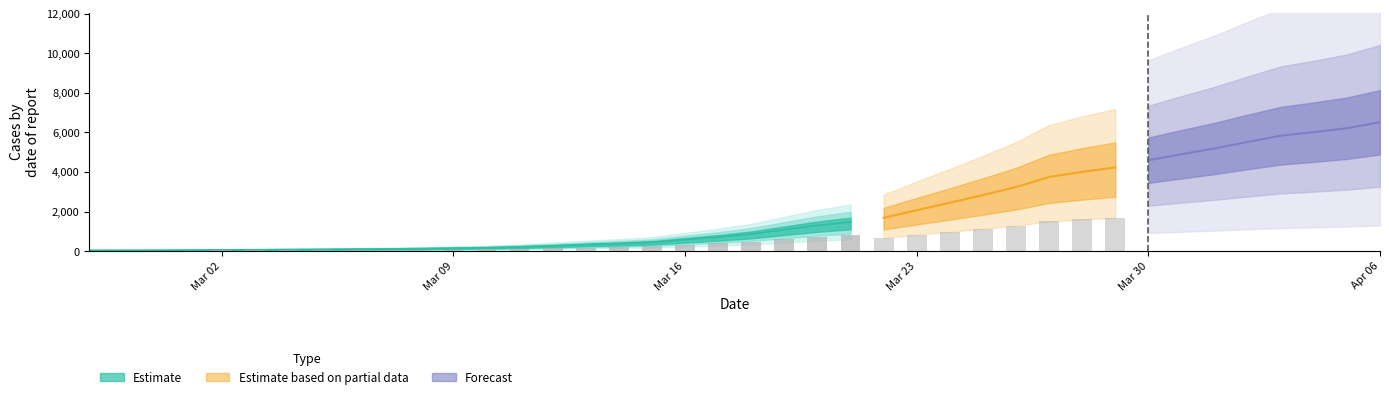

List the labels in order of value, largest first.

2020-04-06, 2020-04-05, 2020-04-04, 2020-04-03, 2020-04-02, 2020-04-01, 2020-03-31, 2020-03-30, 2020-03-29, 2020-03-28, 2020-03-27, 2020-03-26, 2020-03-25, 2020-03-24, 2020-03-23, 2020-03-22, 2020-03-21, 2020-03-20, 2020-03-19, 2020-03-18, 2020-03-17, 2020-03-16, 2020-03-15, 2020-03-14, 2020-03-13, 2020-03-12, 2020-03-11, 2020-03-10, 2020-03-09, 2020-03-08, 2020-03-07, 2020-03-06, 2020-03-05, 2020-03-04, 2020-03-03, 2020-03-02, 2020-03-01, 2020-02-29, 2020-02-28, 2020-02-27